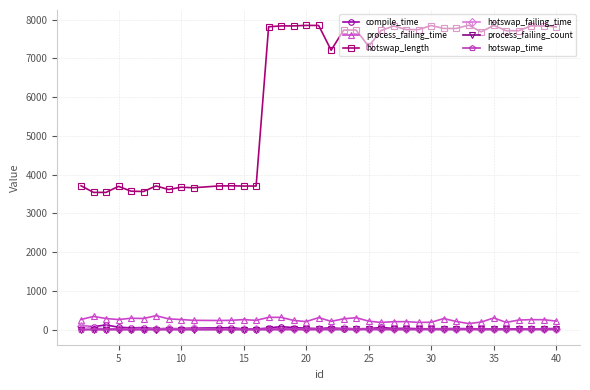

What is the difference between the second highest and second lowest values in the hotswap_failing_time series?

46